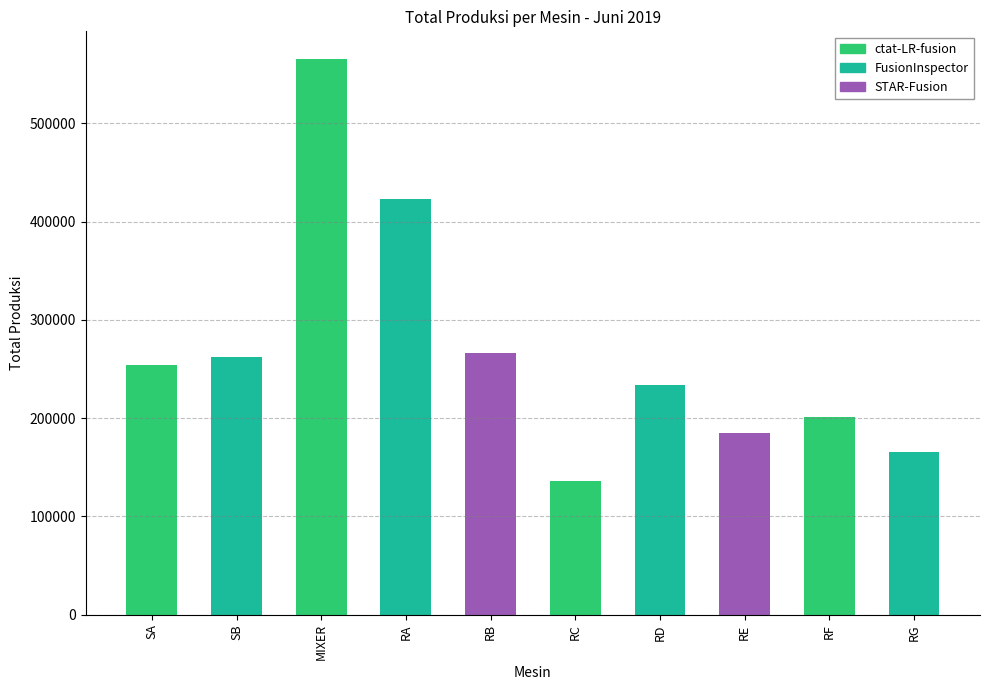

What position from the right is RG?

1